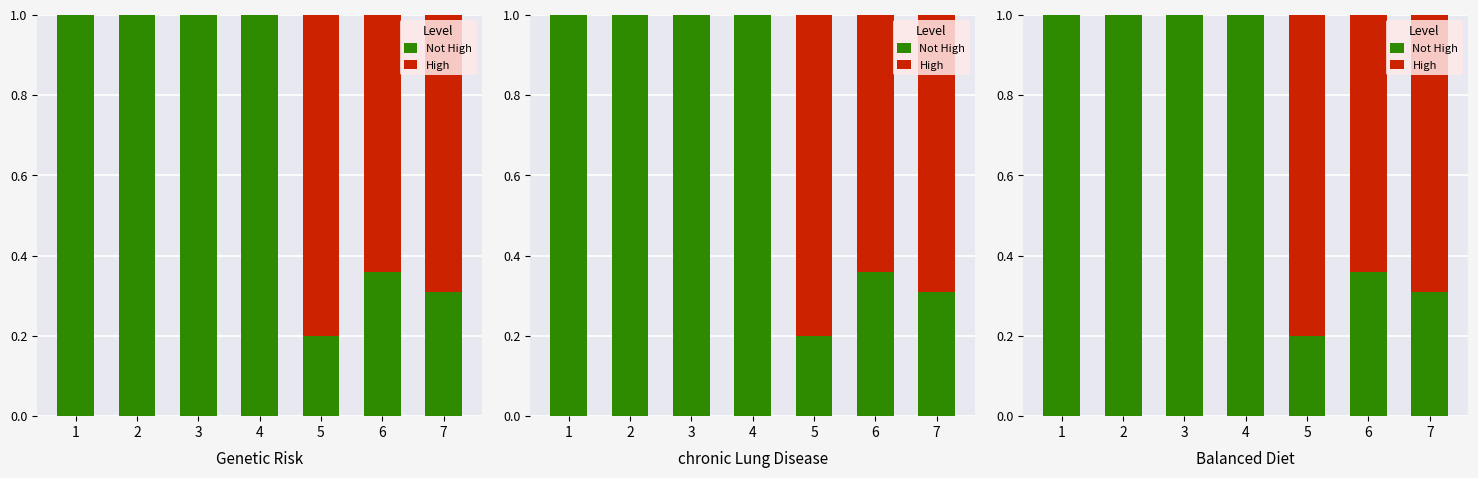

Which series changed the most between 2 and 5?

Not High